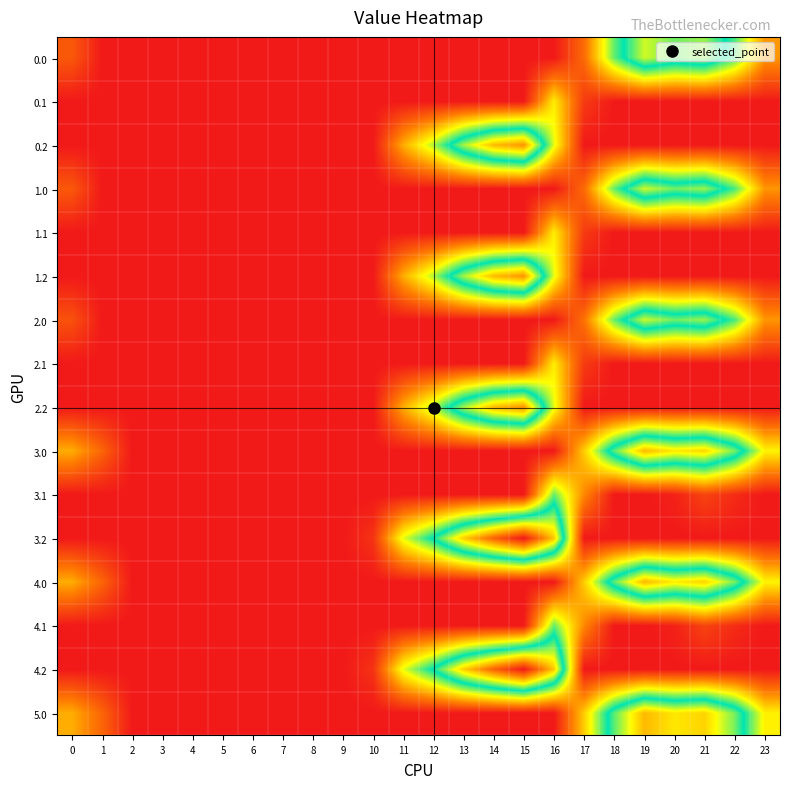

List the series in order of their peak value, highest first.

3.2, 4.2, 0.2, 1.2, 2.2, 3.0, 5.0, 4.0, 1.0, 2.0, 0.0, 3.1, 4.1, 0.1, 1.1, 2.1